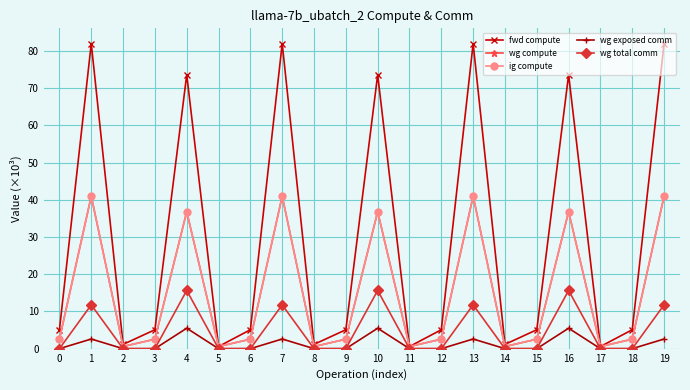

True or false: ig compute and wg compute cross at least once.

False